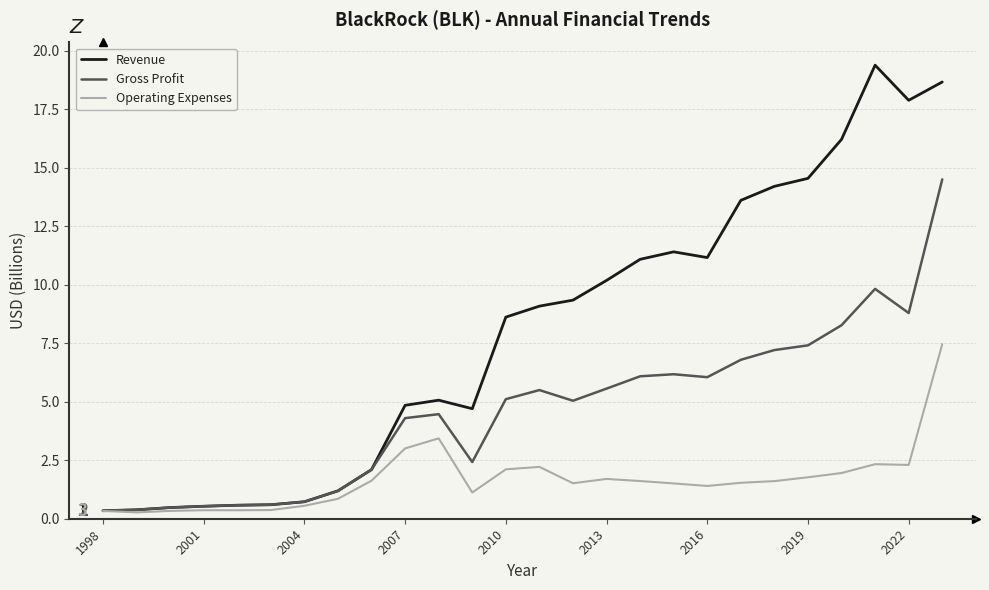

What is the greatest value displayed?

19.4